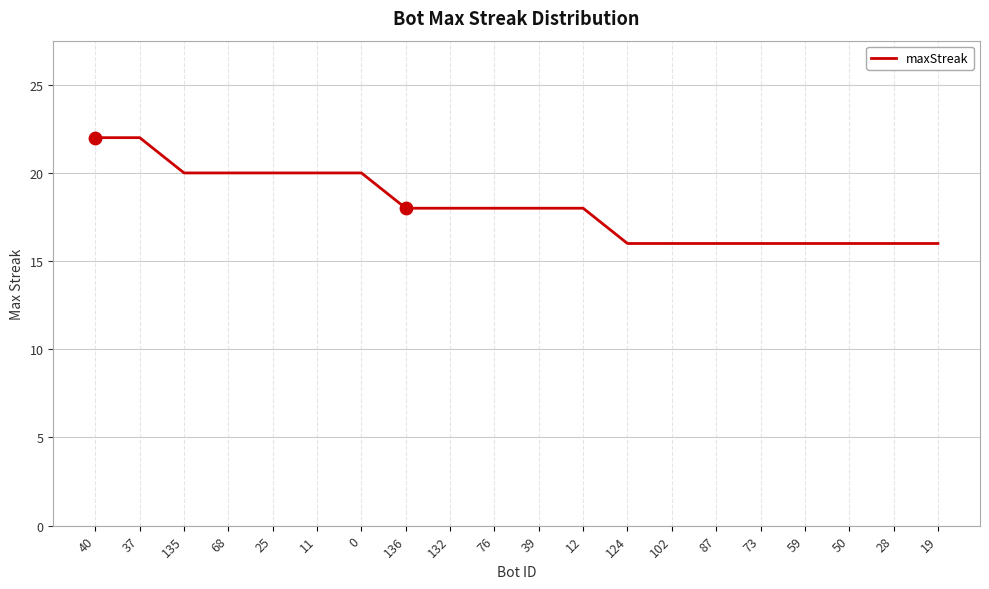

What is the change in value from 132 to 124?

-2